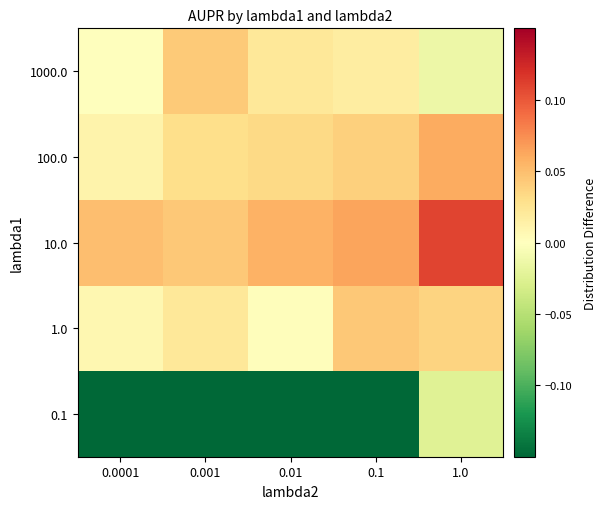

Reading left to right, extract all data points from this chart.

0.1: 0.0001=-0.2	0.001=-0.2	0.01=-0.2	0.1=-0.1	1.0=-0.0
1.0: 0.0001=0.0	0.001=0.0	0.01=0.0	0.1=0.0	1.0=0.0
10.0: 0.0001=0.0	0.001=0.0	0.01=0.1	0.1=0.1	1.0=0.1
100.0: 0.0001=0.0	0.001=0.0	0.01=0.0	0.1=0.0	1.0=0.1
1000.0: 0.0001=0.0	0.001=0.0	0.01=0.0	0.1=0.0	1.0=-0.0